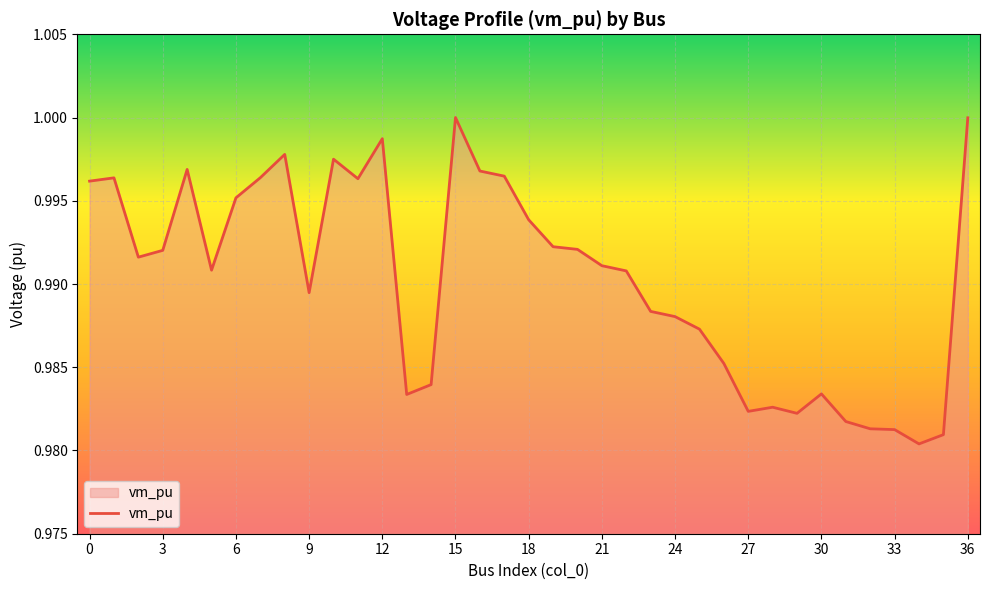

How many lines are shown in the chart?

1